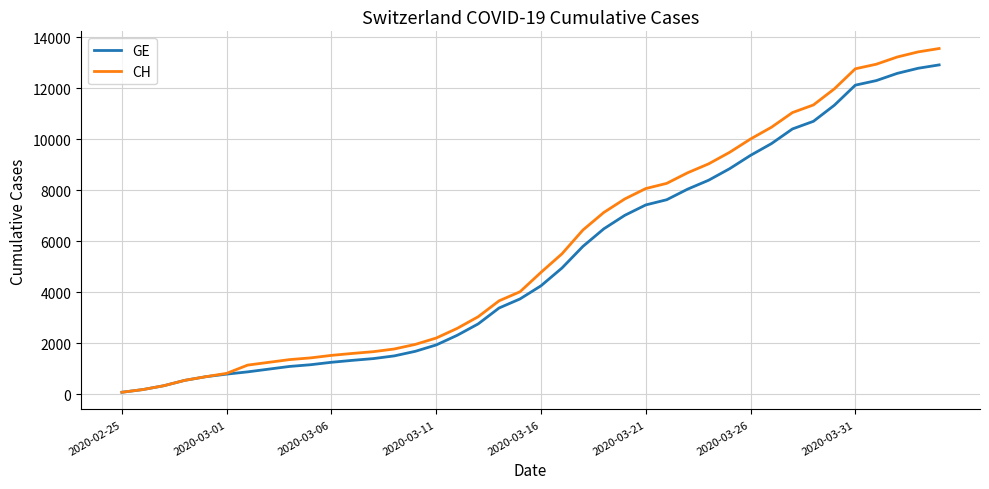

Which series has the widest spread of values?

CH